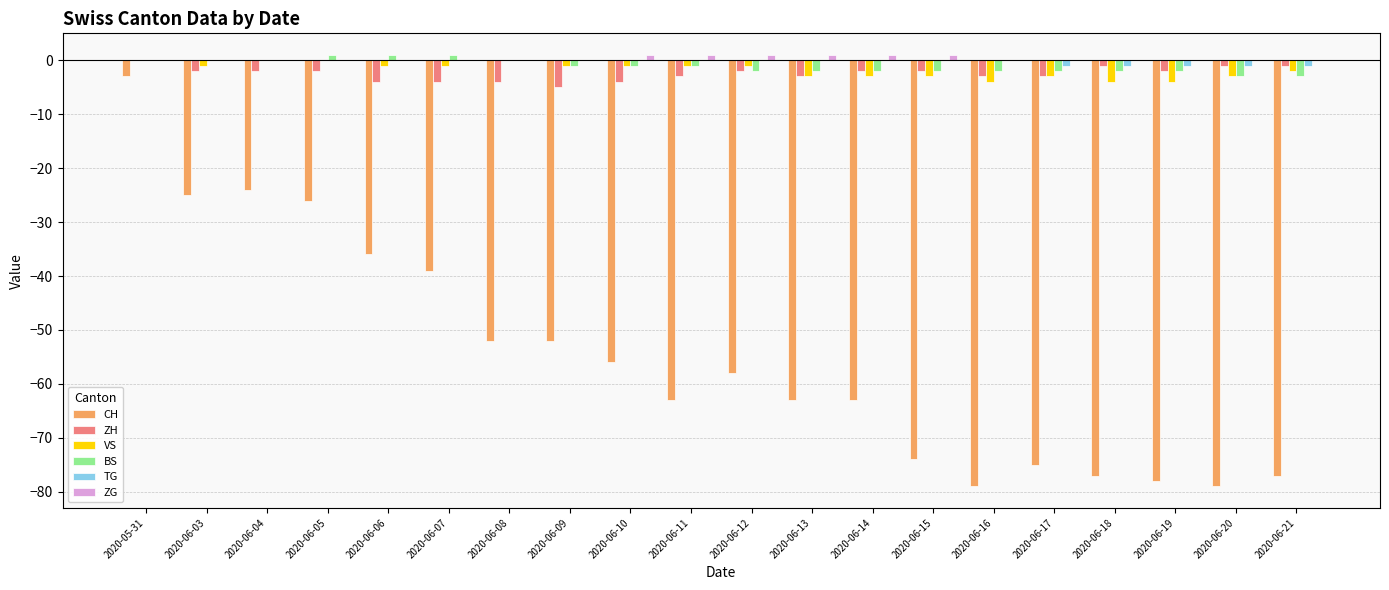

At which category is the sum across all series the highest?

2020-05-31